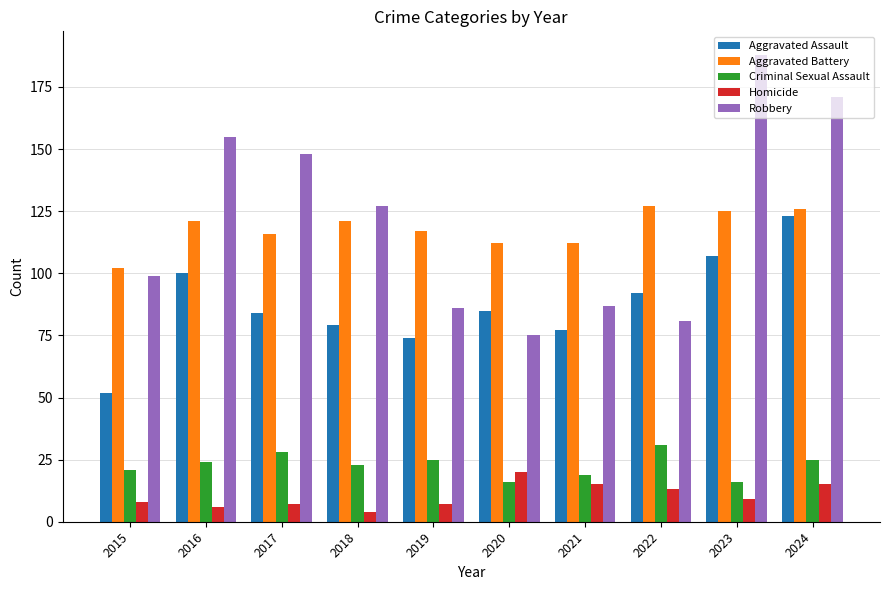

Reading left to right, transcribe all the data shown in this chart.

Aggravated Assault: 52	100	84	79	74	85	77	92	107	123
Aggravated Battery: 102	121	116	121	117	112	112	127	125	126
Criminal Sexual Assault: 21	24	28	23	25	16	19	31	16	25
Homicide: 8	6	7	4	7	20	15	13	9	15
Robbery: 99	155	148	127	86	75	87	81	188	171